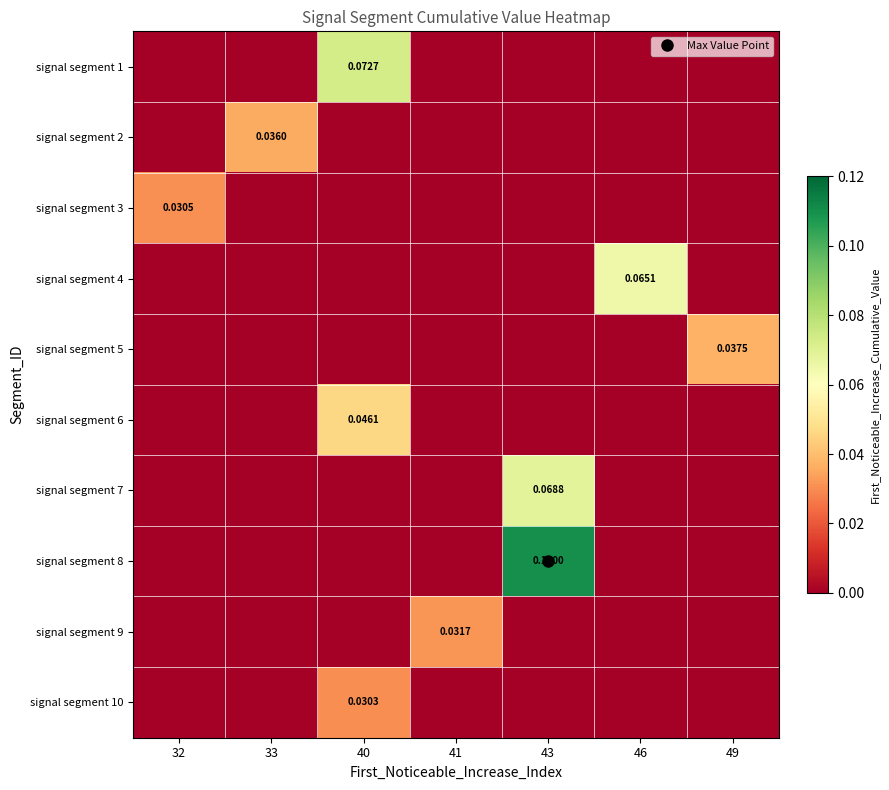

List the series in order of their peak value, highest first.

signal segment 8, signal segment 1, signal segment 7, signal segment 4, signal segment 6, signal segment 5, signal segment 2, signal segment 9, signal segment 3, signal segment 10